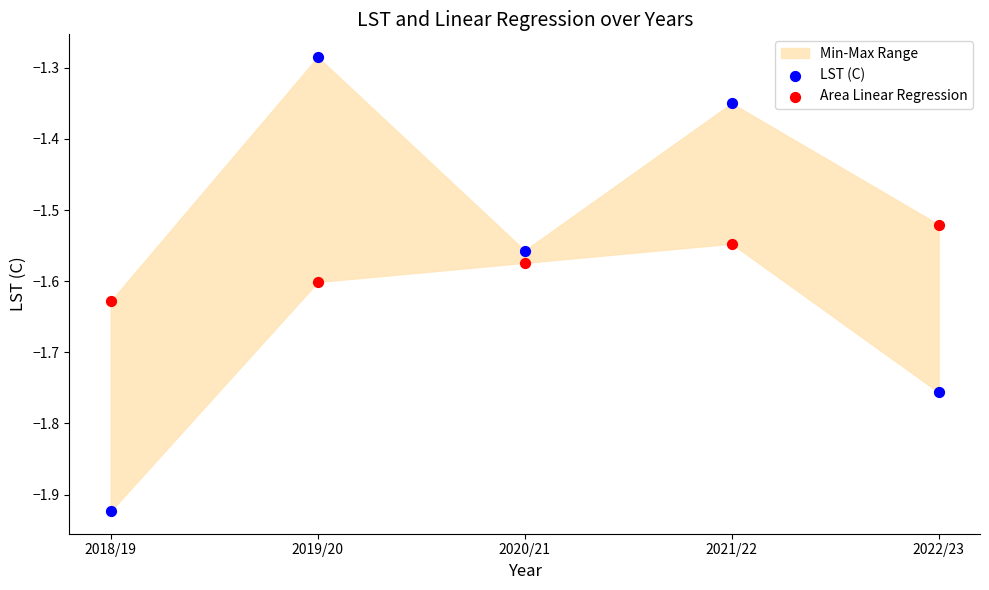

Which series reaches the minimum Y coordinate?

LST (C)